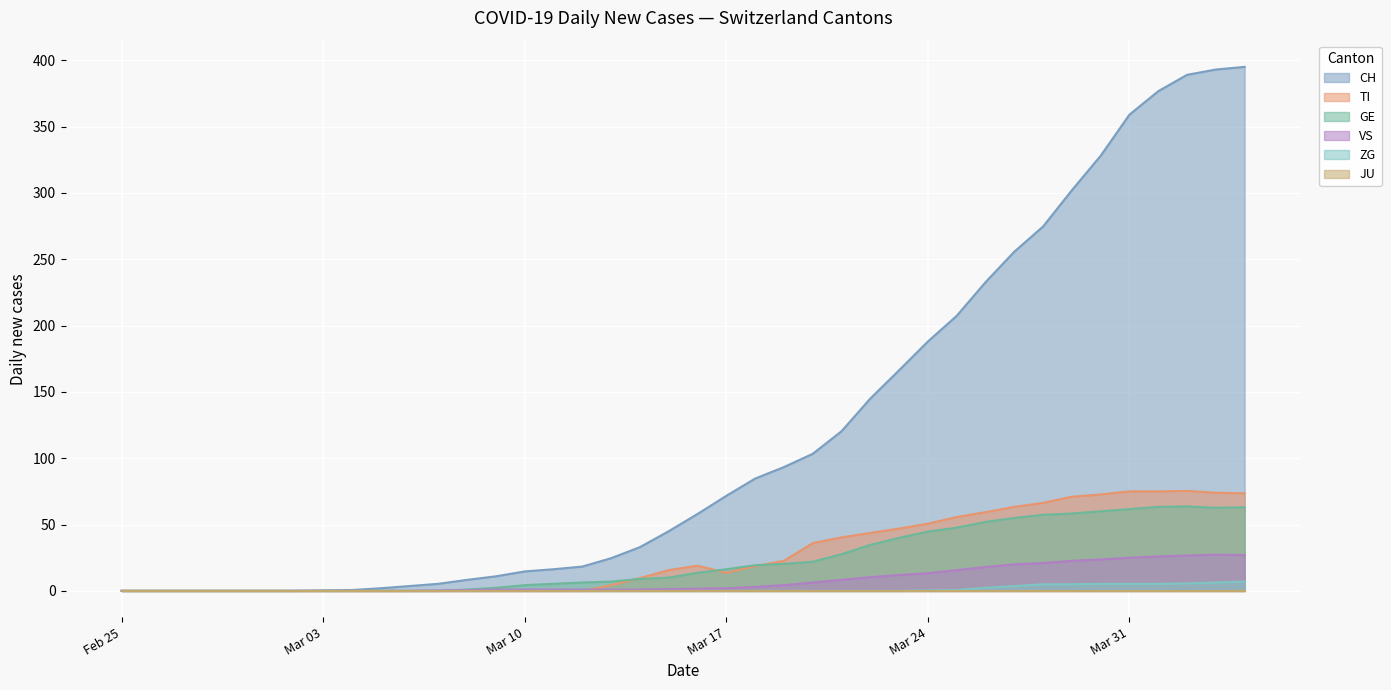

What is the highest value of the GE series?

63.7